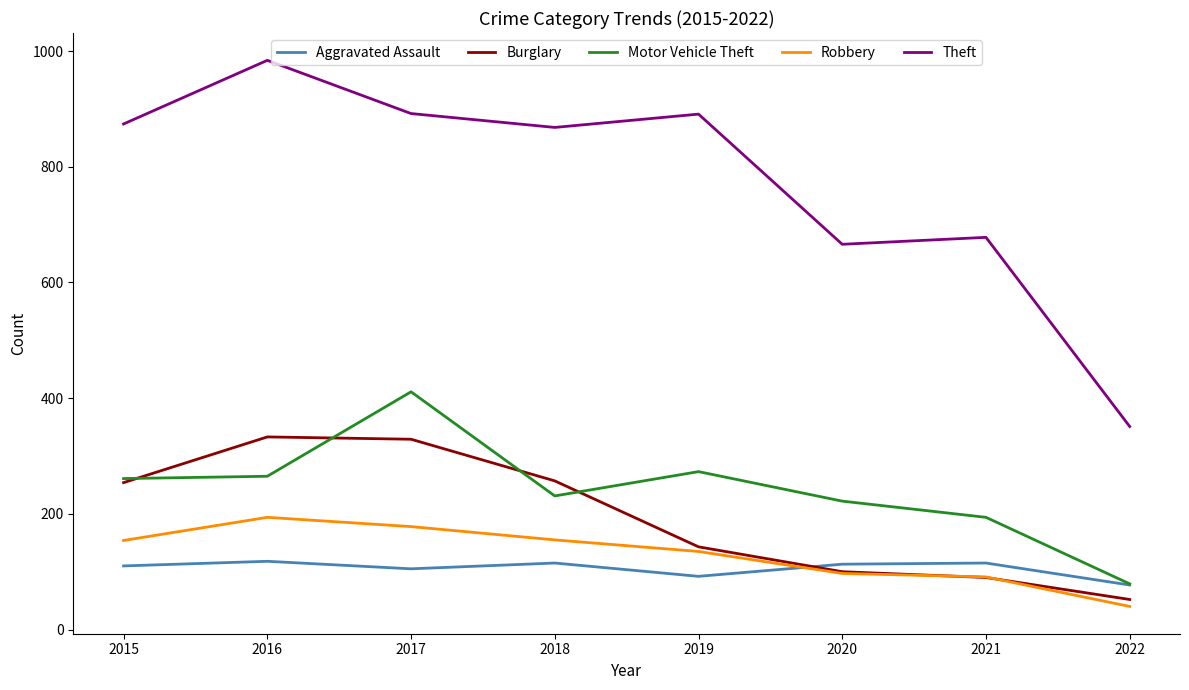

Does the chart have visible grid lines?

No